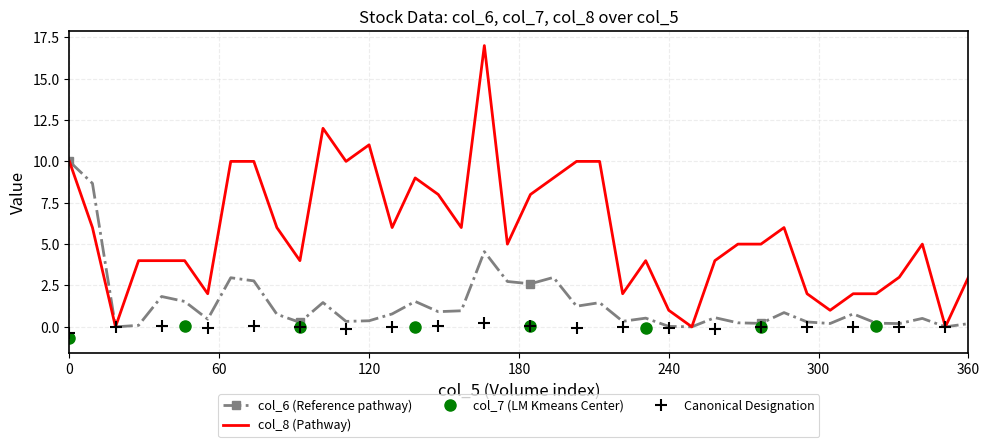

Rank the series by their maximum value, from highest to lowest.

col_8 (Pathway), col_6 (Reference pathway), col_7 (LM Kmeans Center)